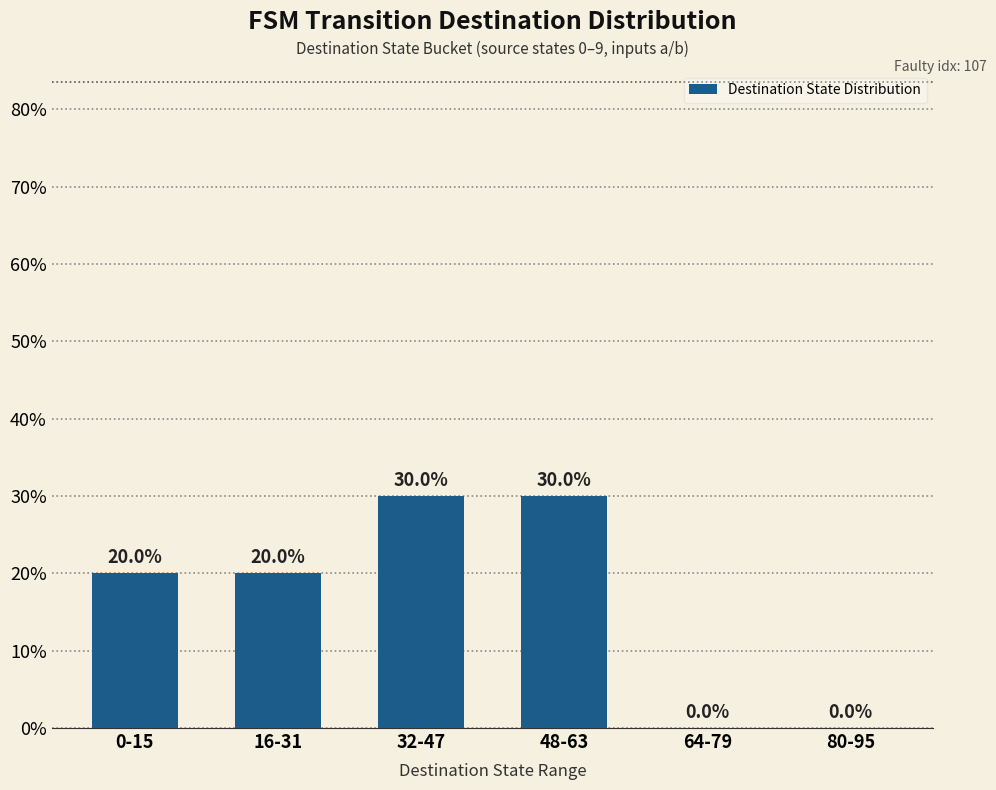

Is it true that the value at 32-47 is 21?

False